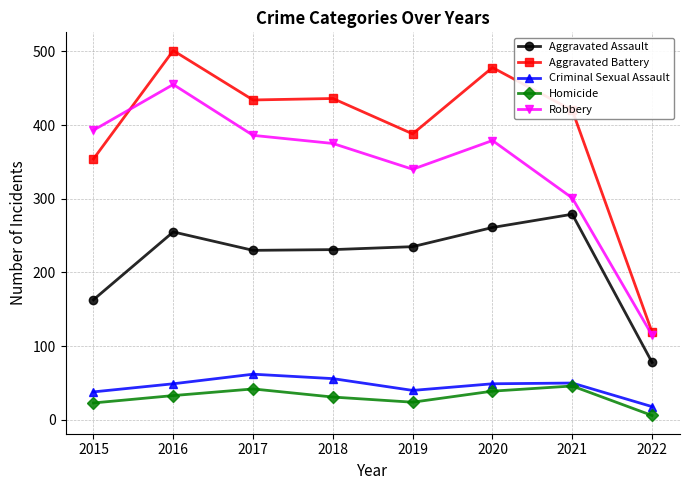

Which series has the widest spread of values?

Aggravated Battery